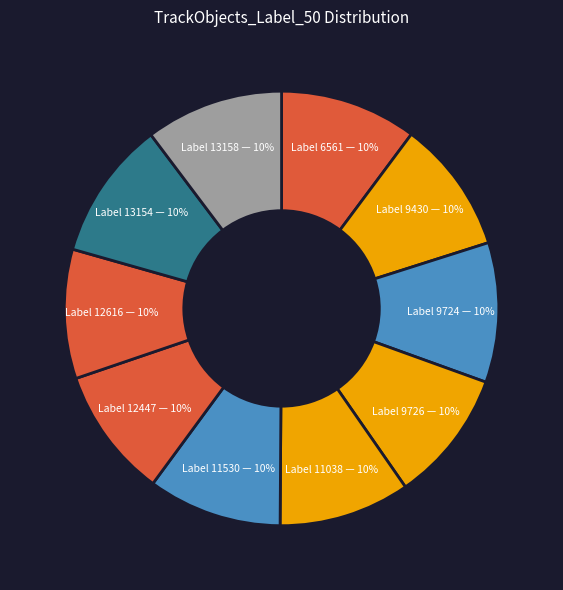

Is it true that Label 13158 is 10% of the pie?

True